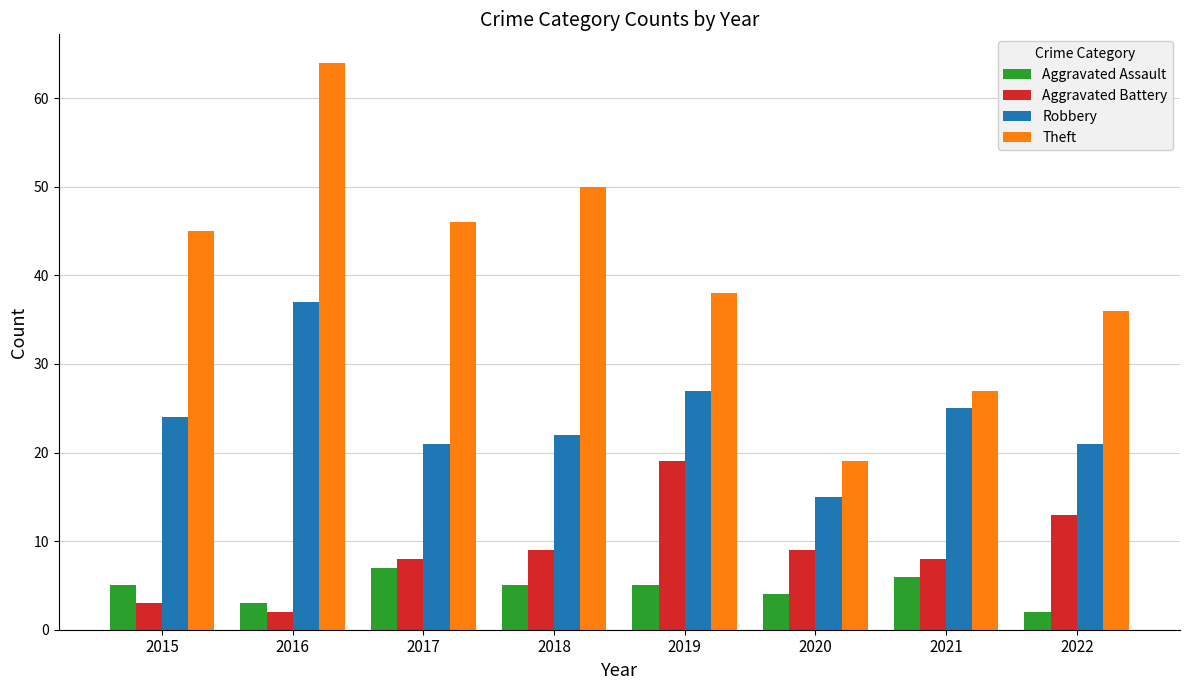

What is the value of the Aggravated Assault bar at the 3rd from the left?

7